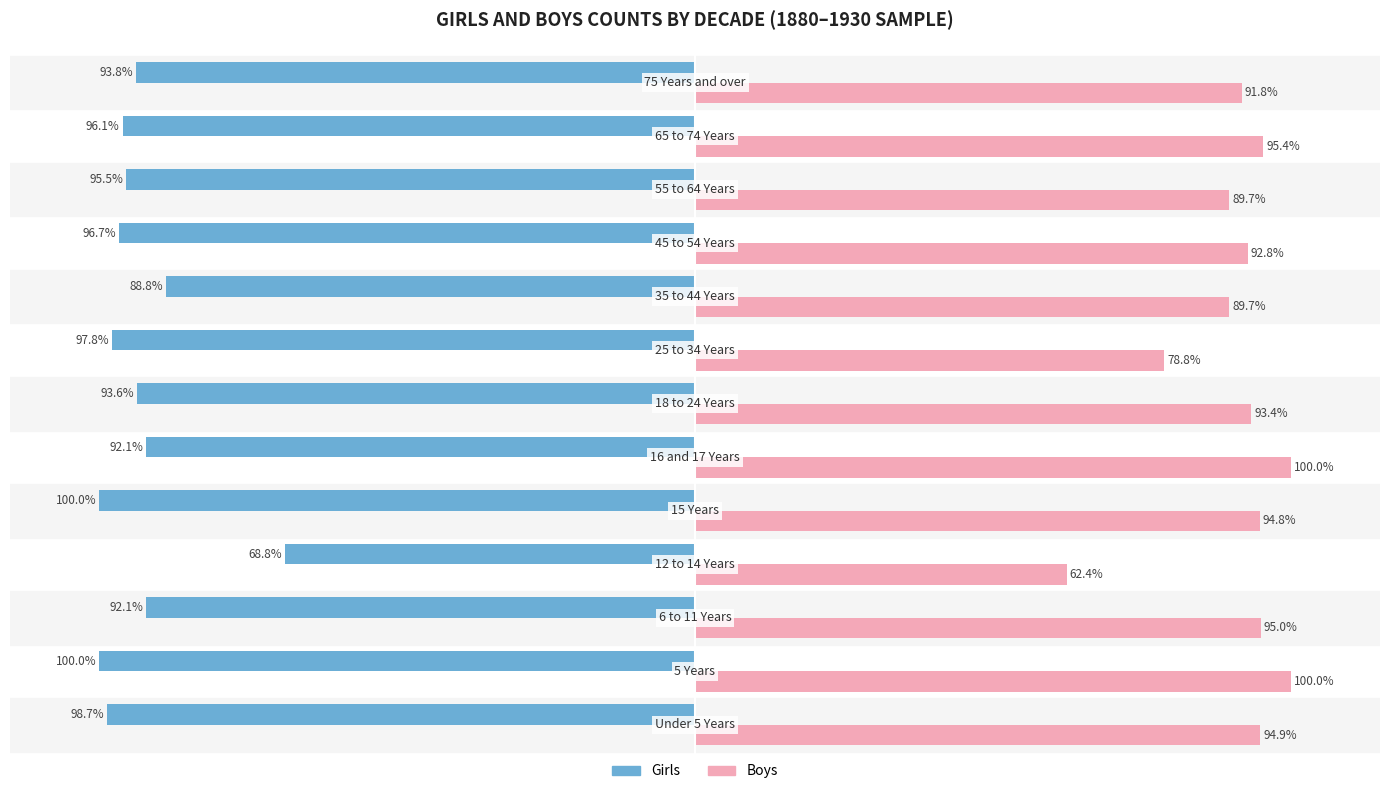

Which series has the largest total across all categories?

Boys